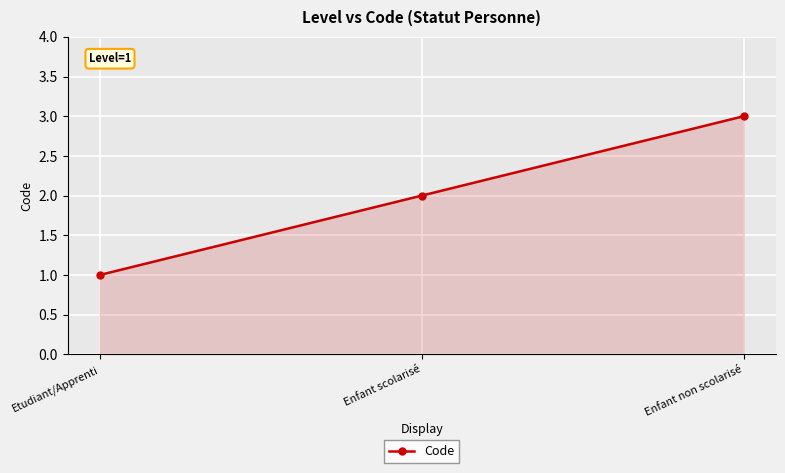

How many distinct data groups are displayed?

1